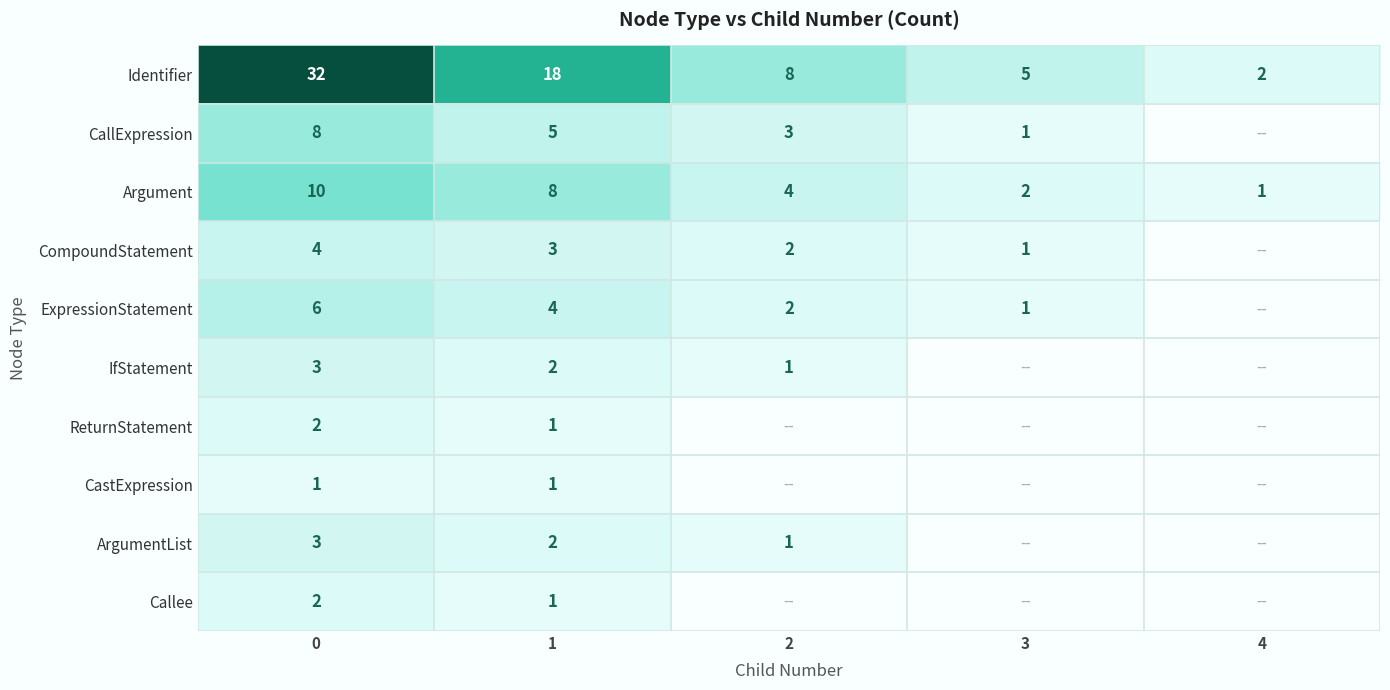

What is the spread (max minus min) of values at 1?

17